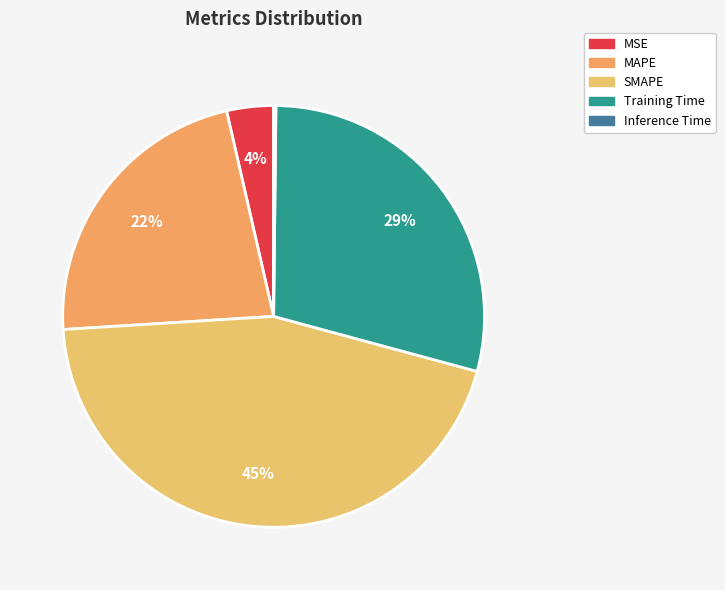

To the nearest percent, what is the average slice percentage?

20%